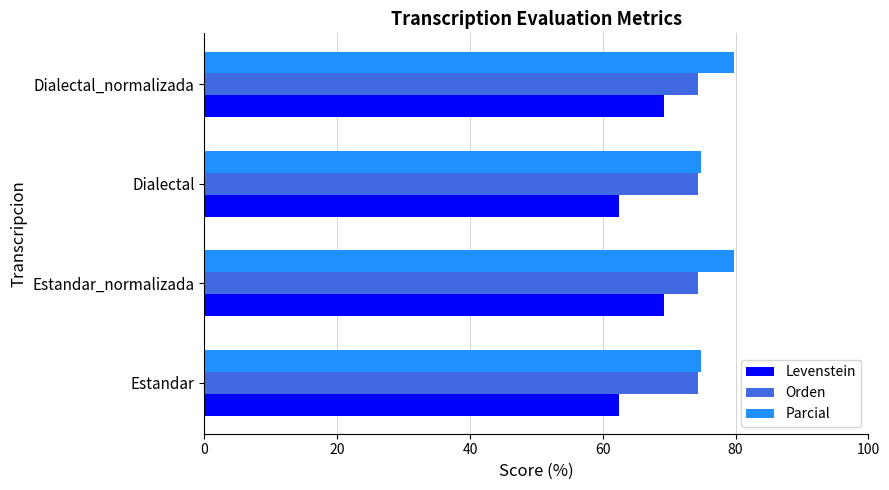

What is the difference between the highest and lowest values at Estandar?

12.4